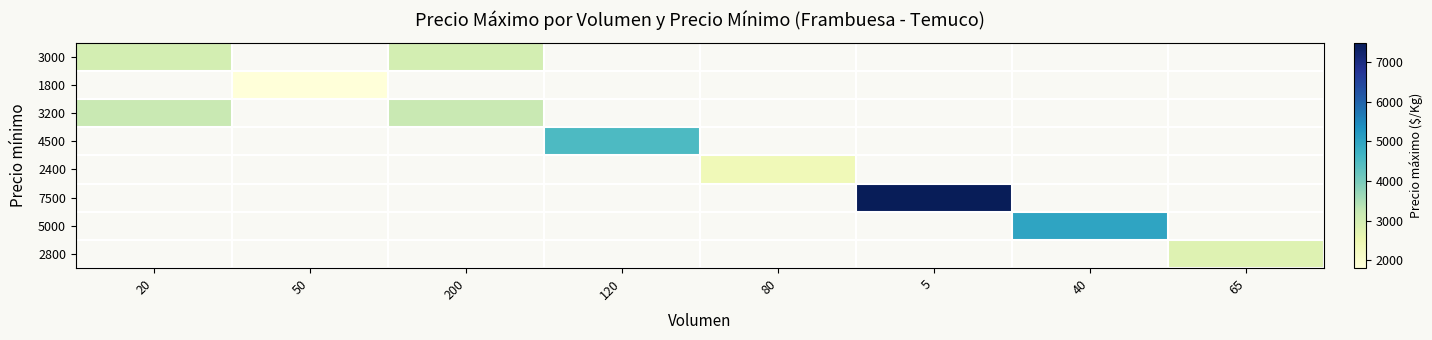

Is the value of 2400 at 40 greater than the value of 4500 at 120?

No